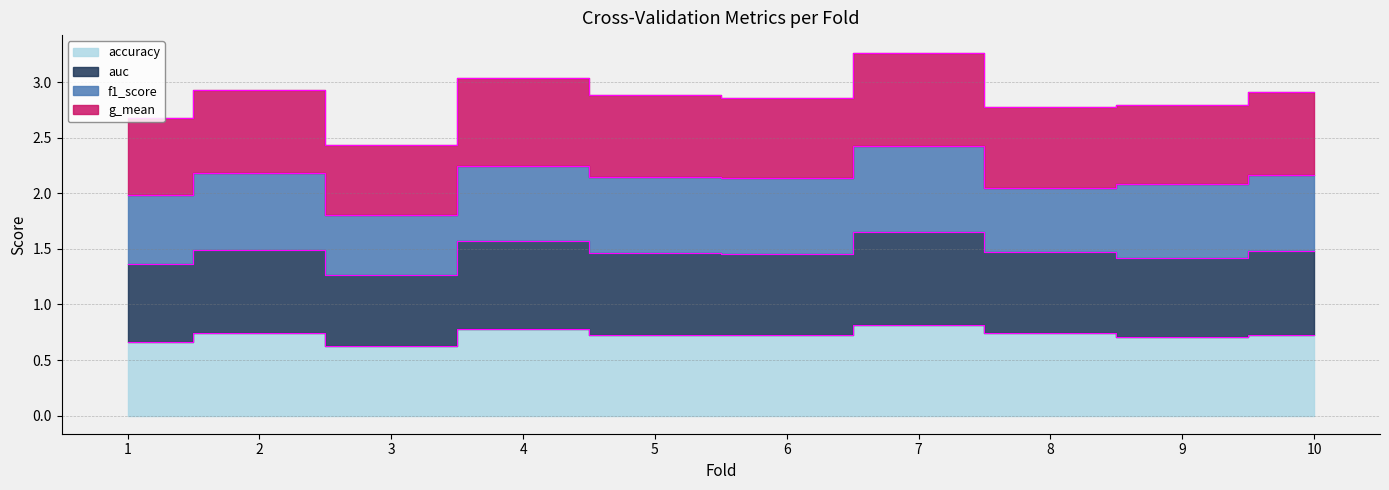

The g_mean series shows 1.7 at 10. True or false?

False